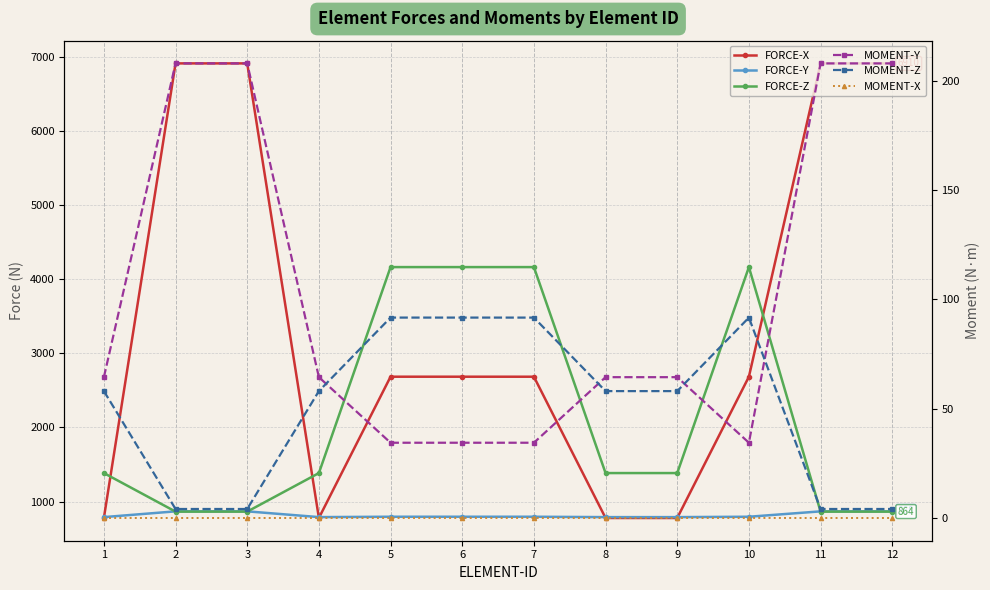

Rank the series at 10 from highest to lowest value.

FORCE-Z, FORCE-X, FORCE-Y, MOMENT-Z, MOMENT-Y, MOMENT-X